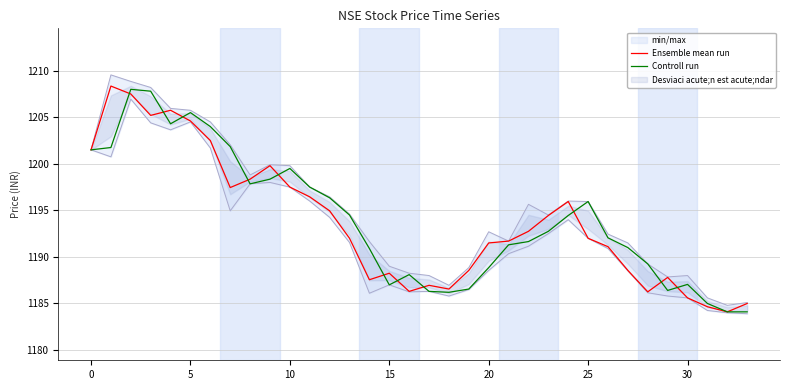

The Ensemble mean run series shows 2073.1 at 30. True or false?

False